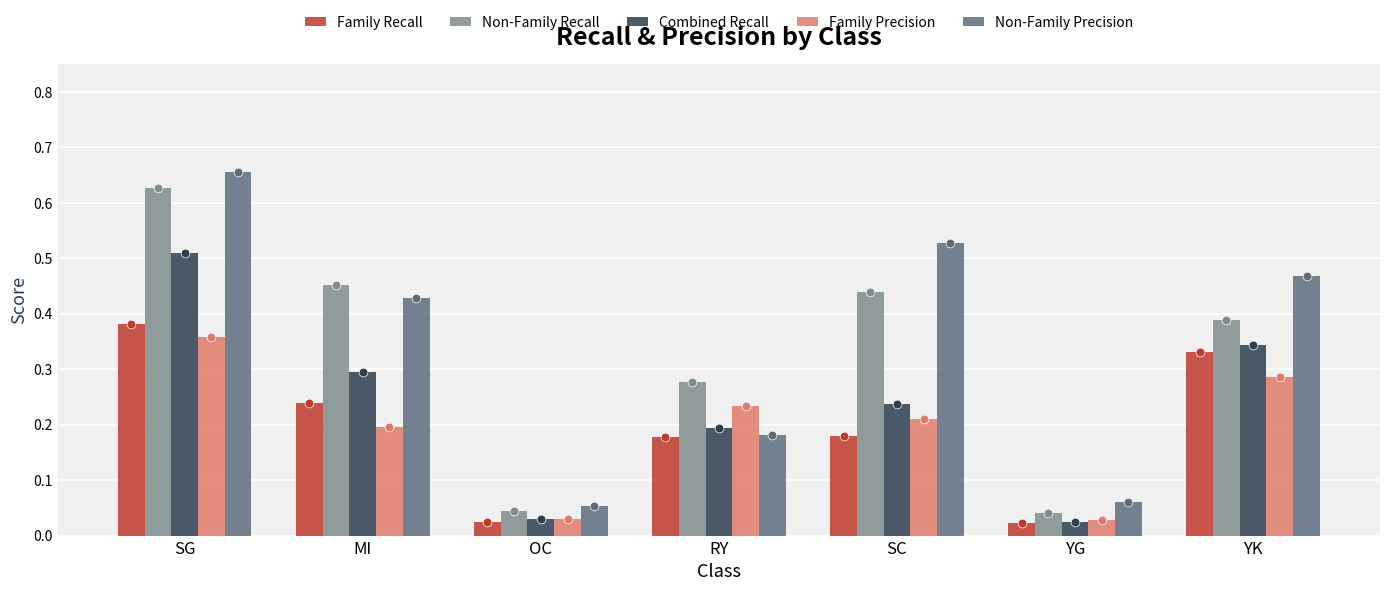

Which series reaches the minimum Y coordinate?

Family Recall